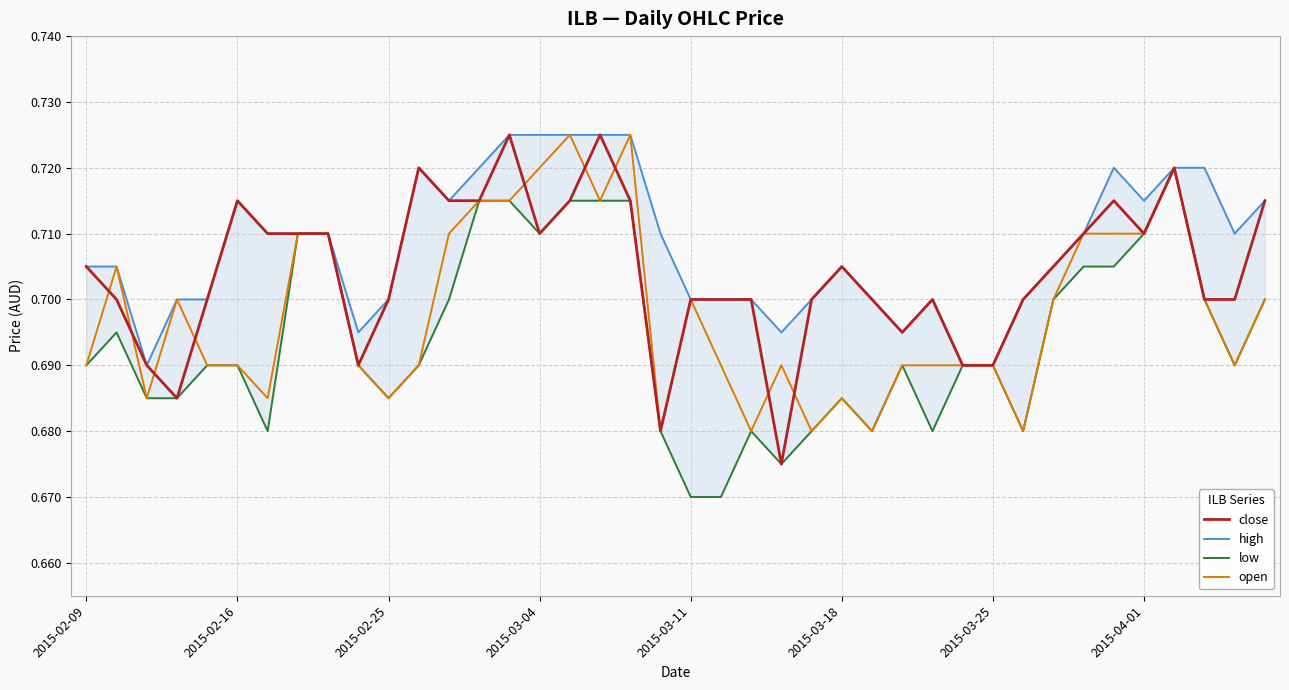

True or false: close and low intersect in this chart.

False